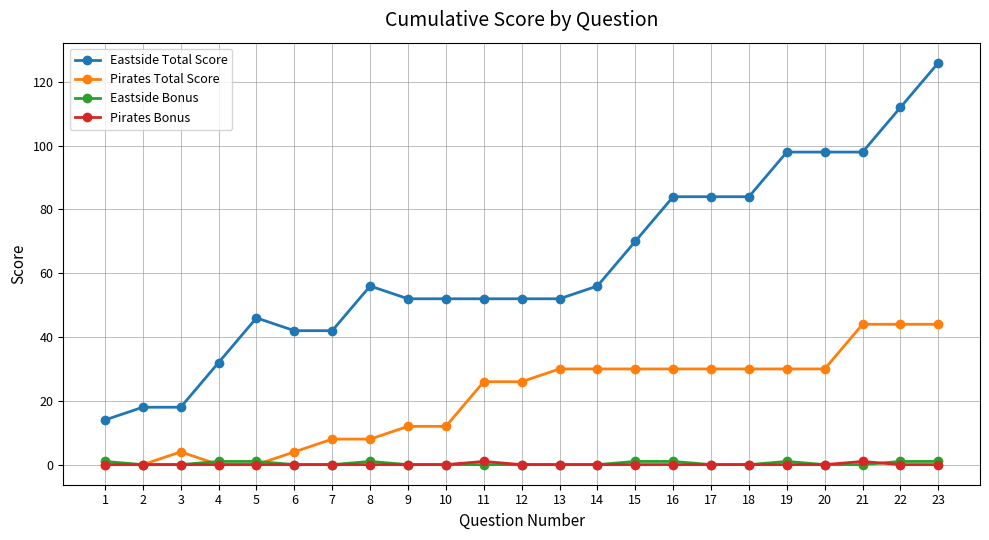

What is the greatest value displayed?

126